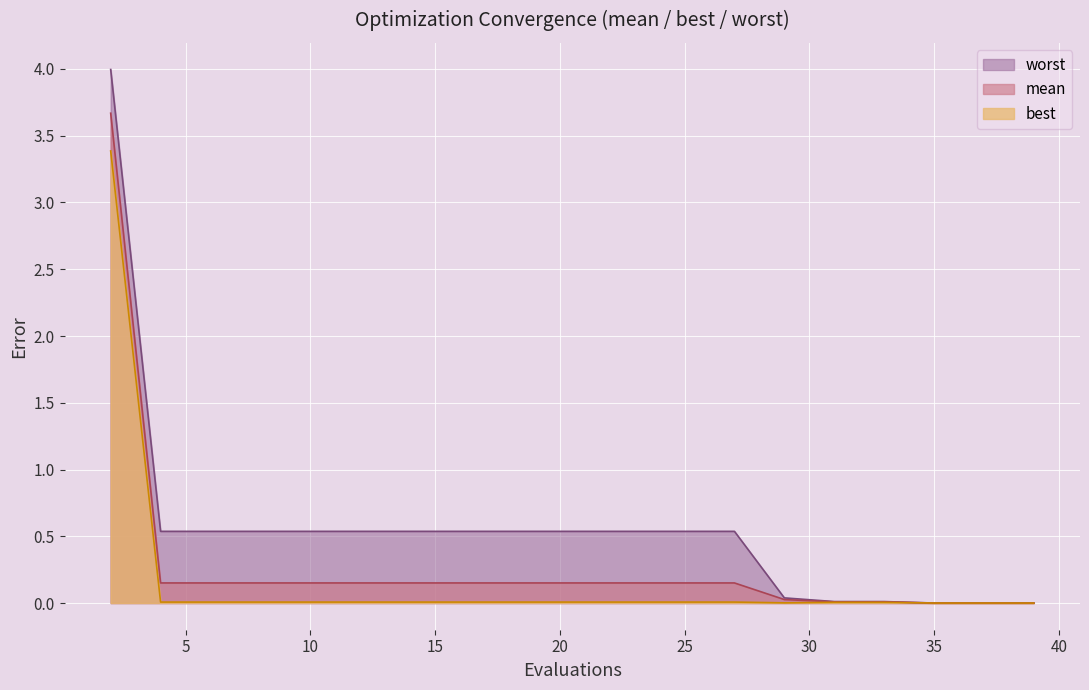

True or false: best and worst cross at least once.

False